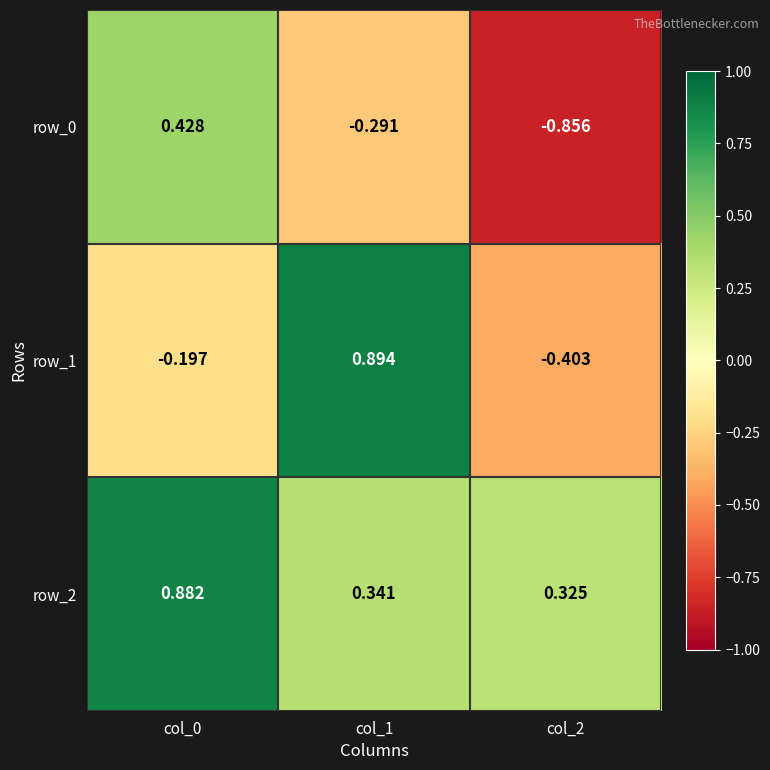

Between col_0 and col_1, which series saw the biggest shift?

row_1